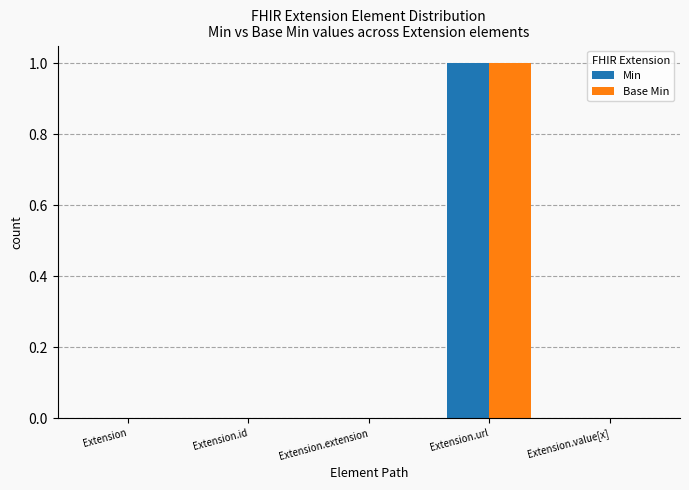

The Min series shows 0 at Extension.id. True or false?

True